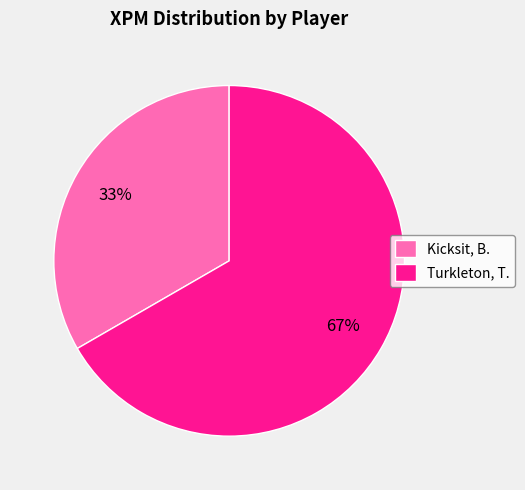

Is there a majority slice in this chart?

Yes